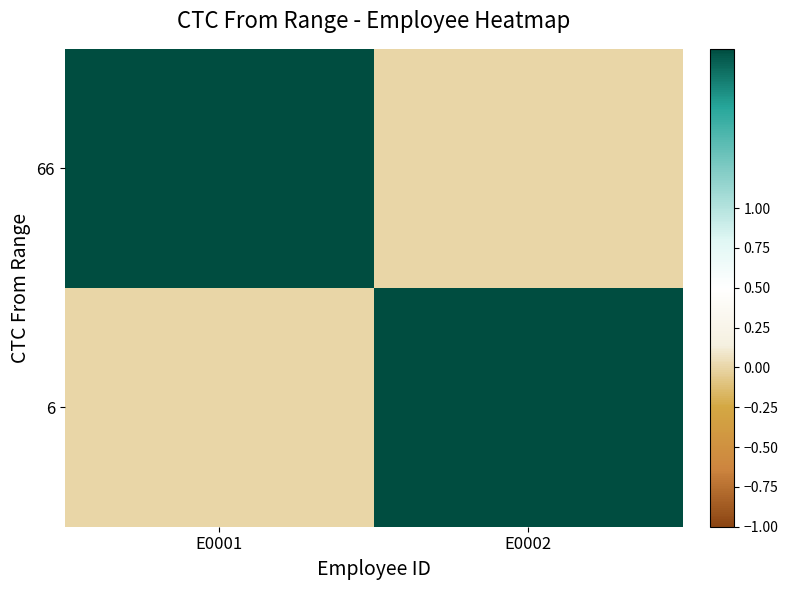

Reading left to right, transcribe all the data shown in this chart.

66: E0001=2	E0002=0
6: E0001=0	E0002=2